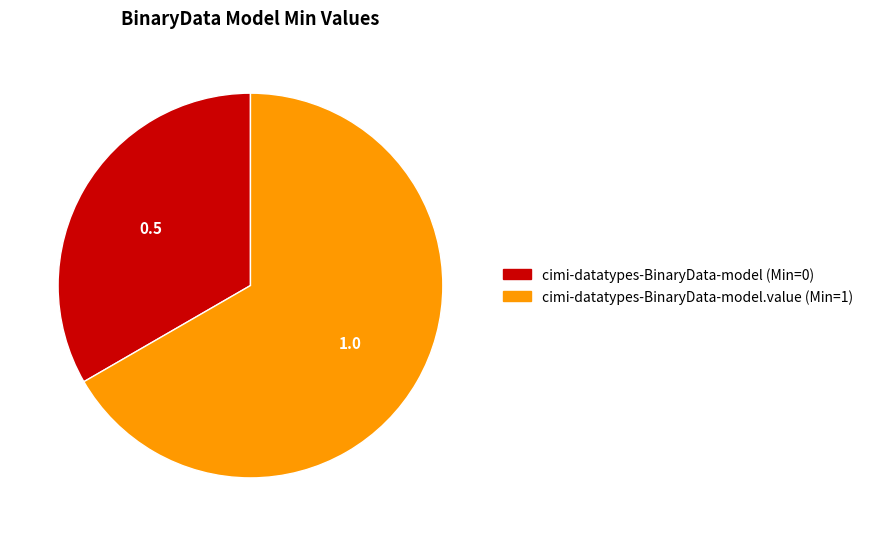

Count the number of slices in the pie.

2